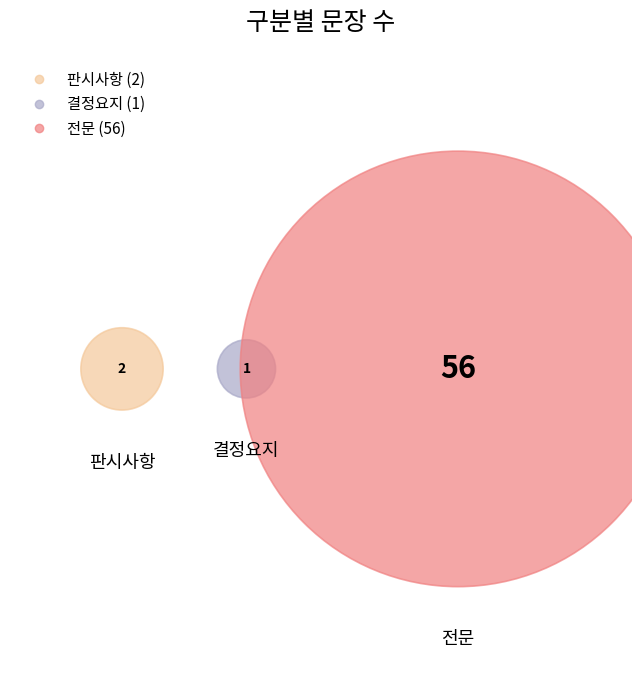

Does 결정요지 represent more than half of the total?

No